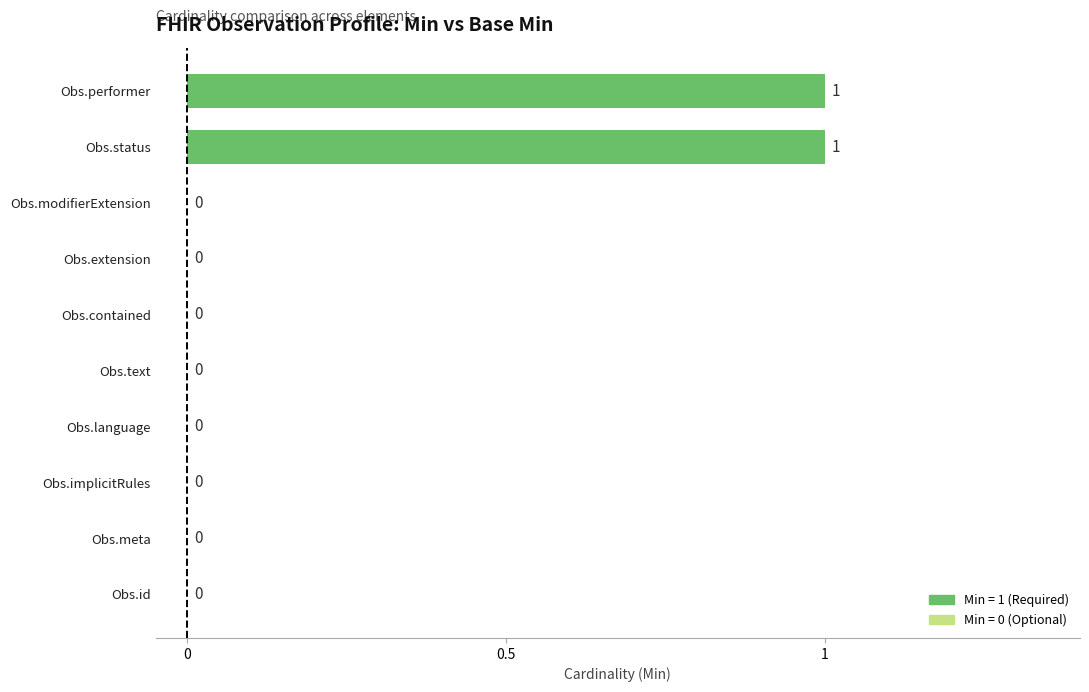

How many values are between 0 and 1?

10